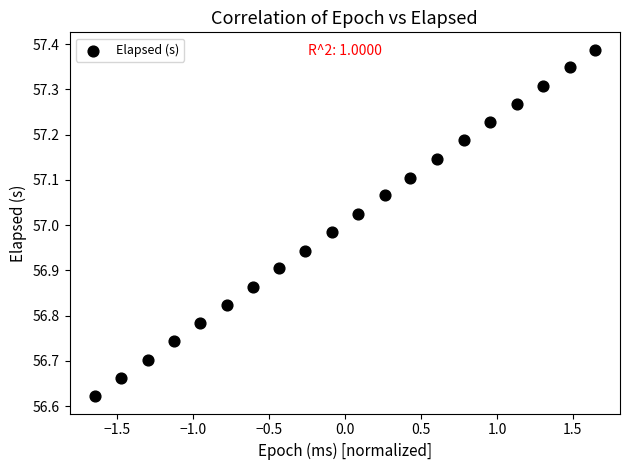

What is the range of X values (max minus min)?

3.3